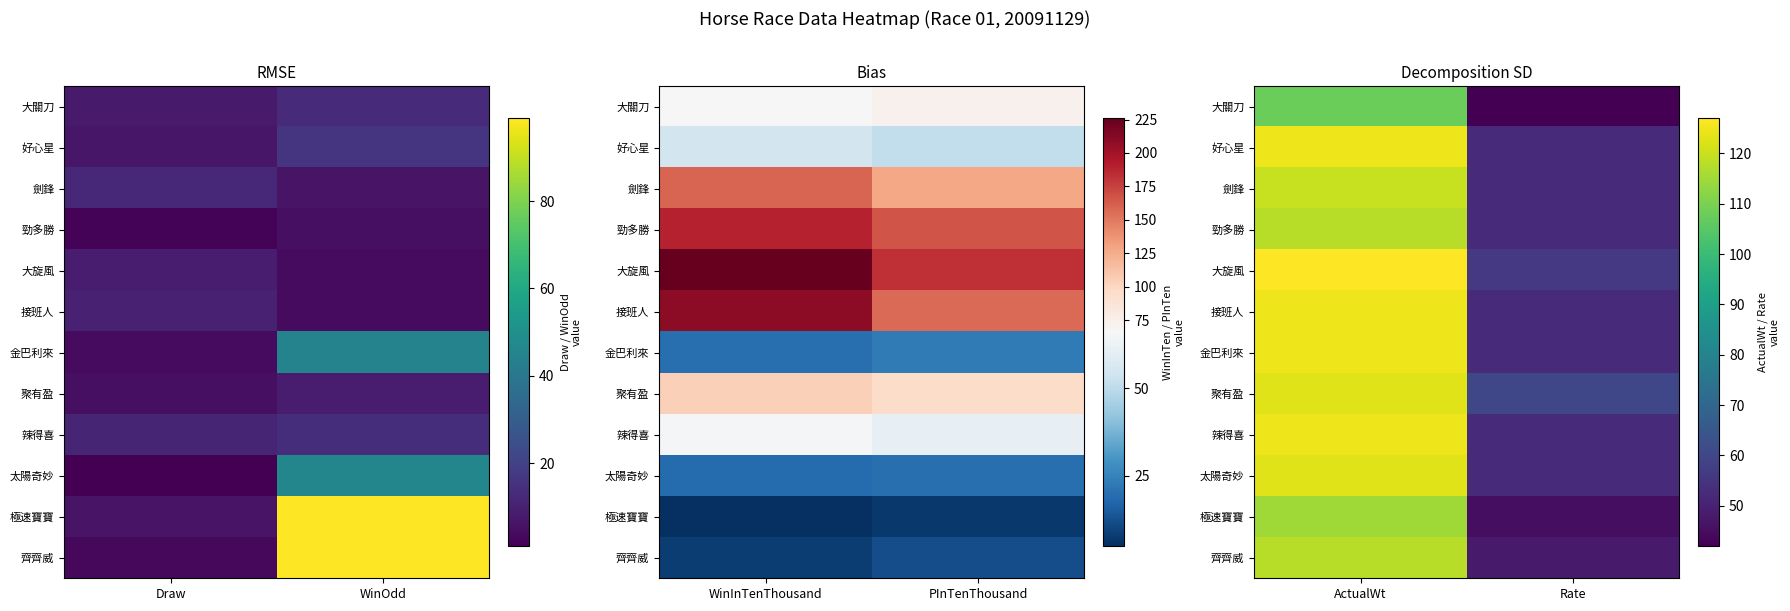

Rank the categories by 勁多勝 value from lowest to highest.

Rate, ActualWt